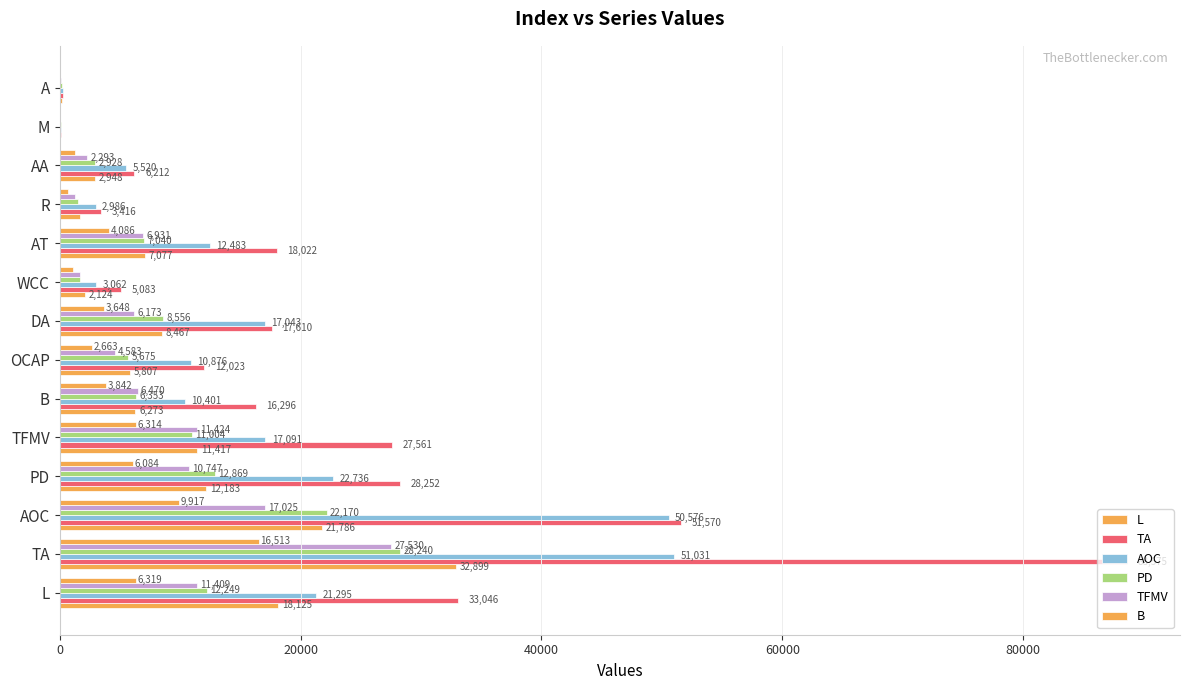

How many categories are shown in the chart?

14